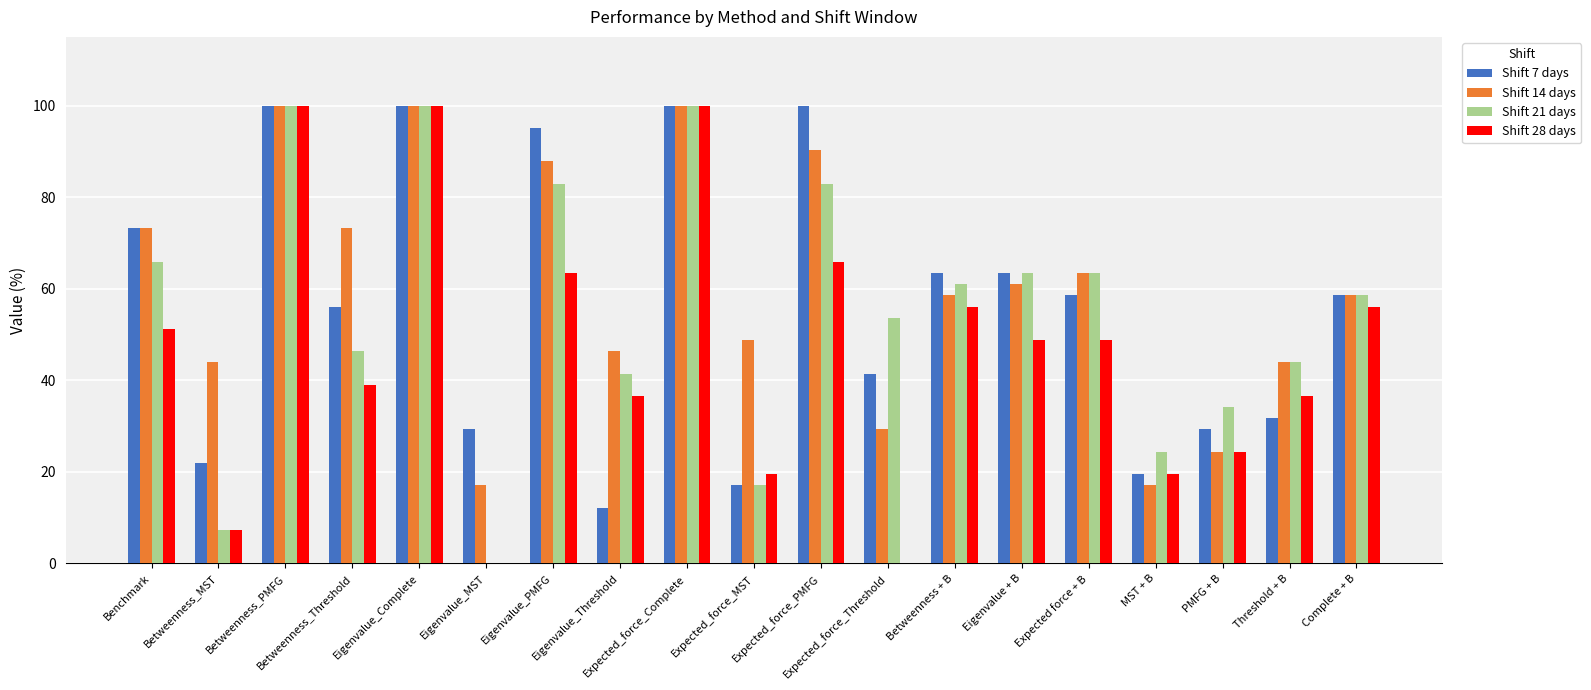

What is the highest value of the Shift 7 days series?

100.0